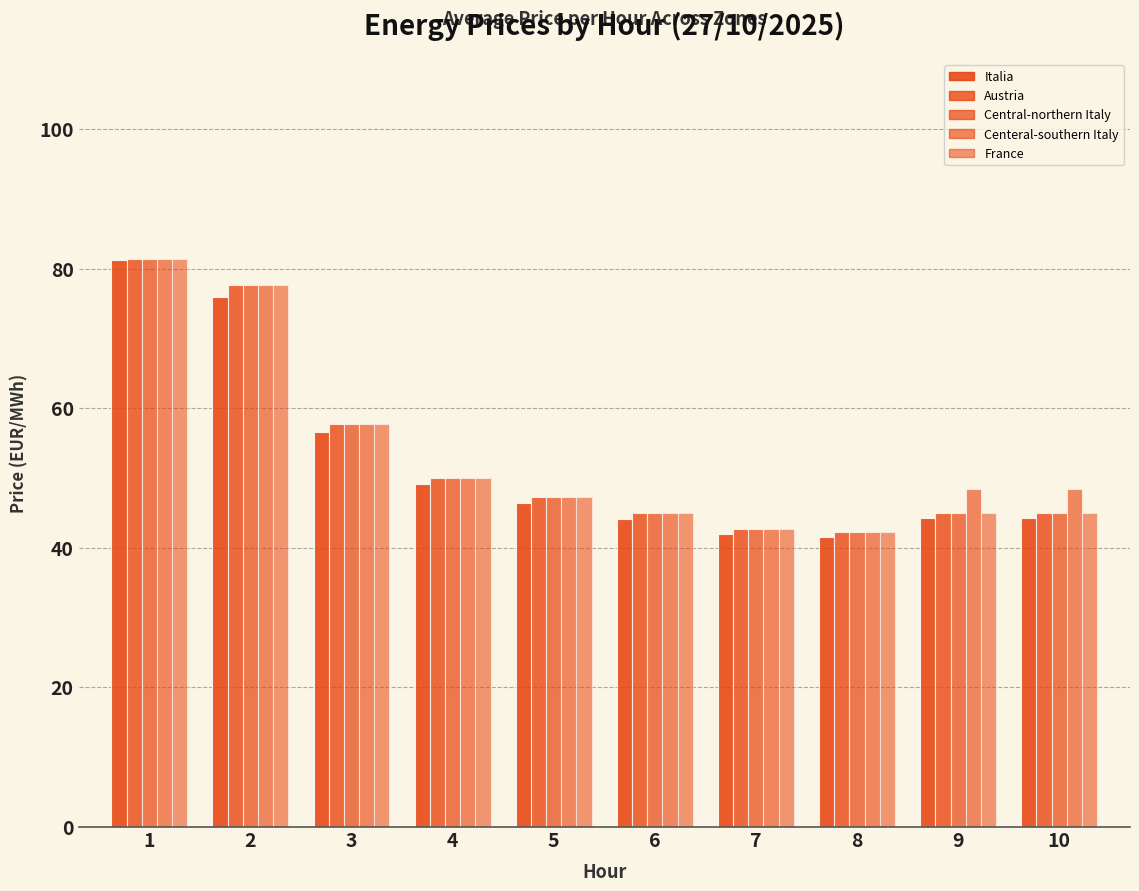

What is the difference between the second highest and second lowest values in the Italia series?

34.0